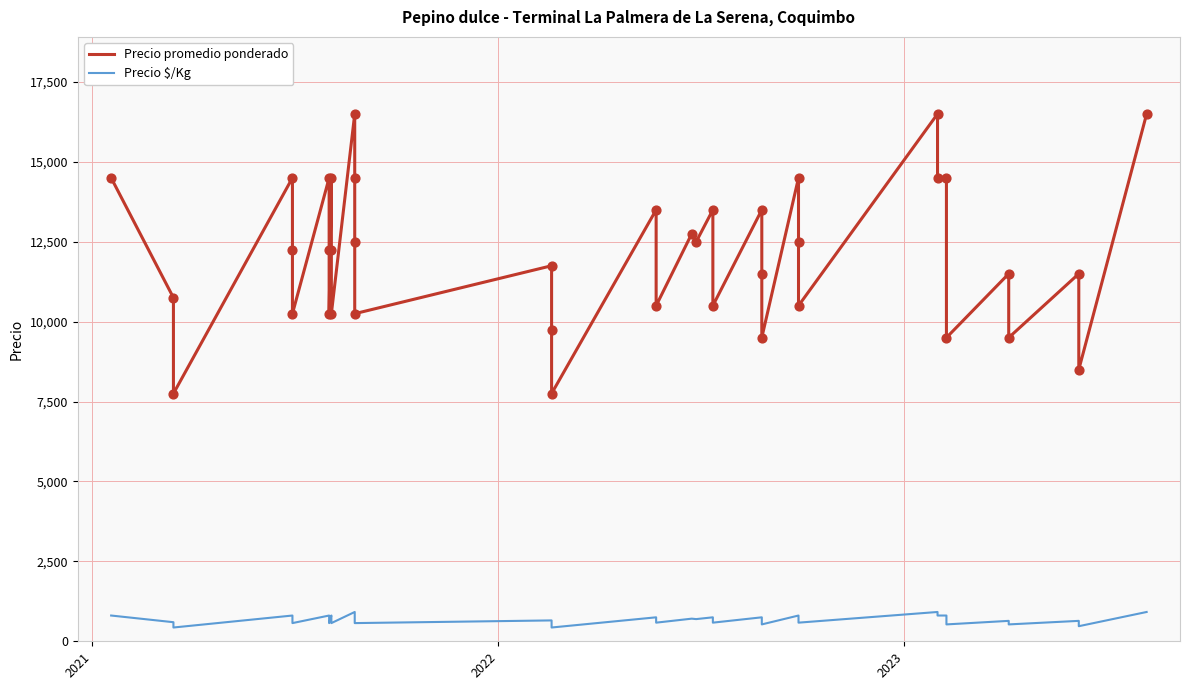

Which series has the largest Y range (max minus min)?

Precio promedio ponderado